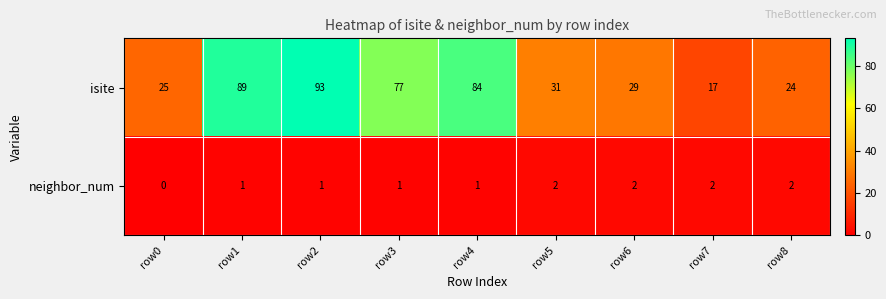

Reading right to left, list all the values displayed in this chart.

isite: row8=24	row7=17	row6=29	row5=31	row4=84	row3=77	row2=93	row1=89	row0=25
neighbor_num: row8=2	row7=2	row6=2	row5=2	row4=1	row3=1	row2=1	row1=1	row0=0